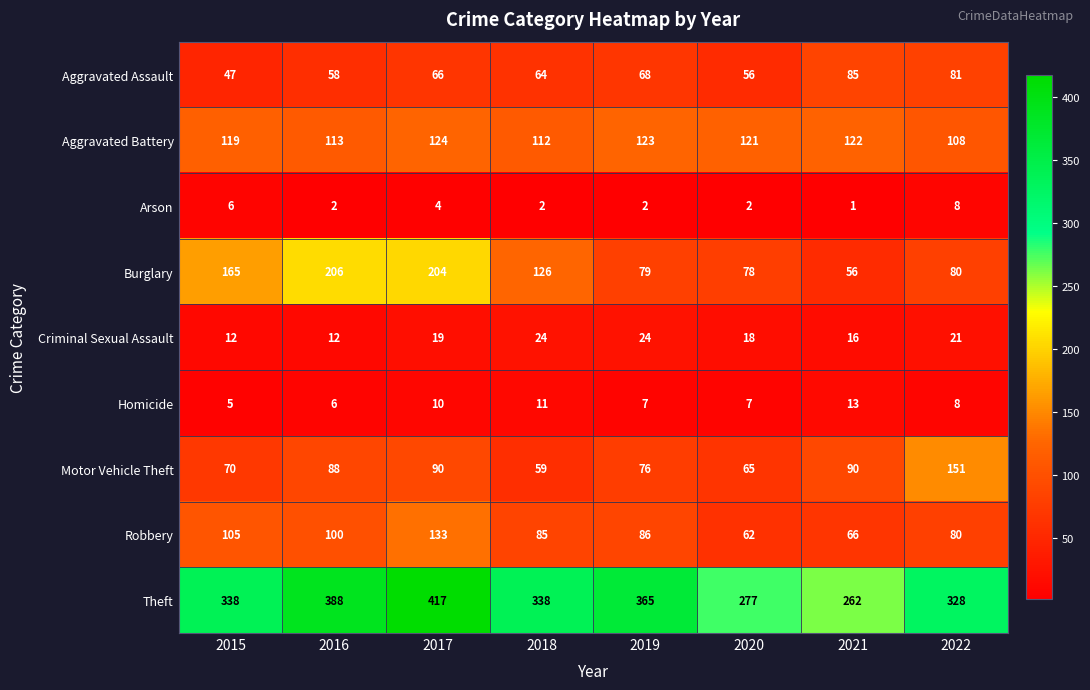

What is the average value of the Motor Vehicle Theft series?

86